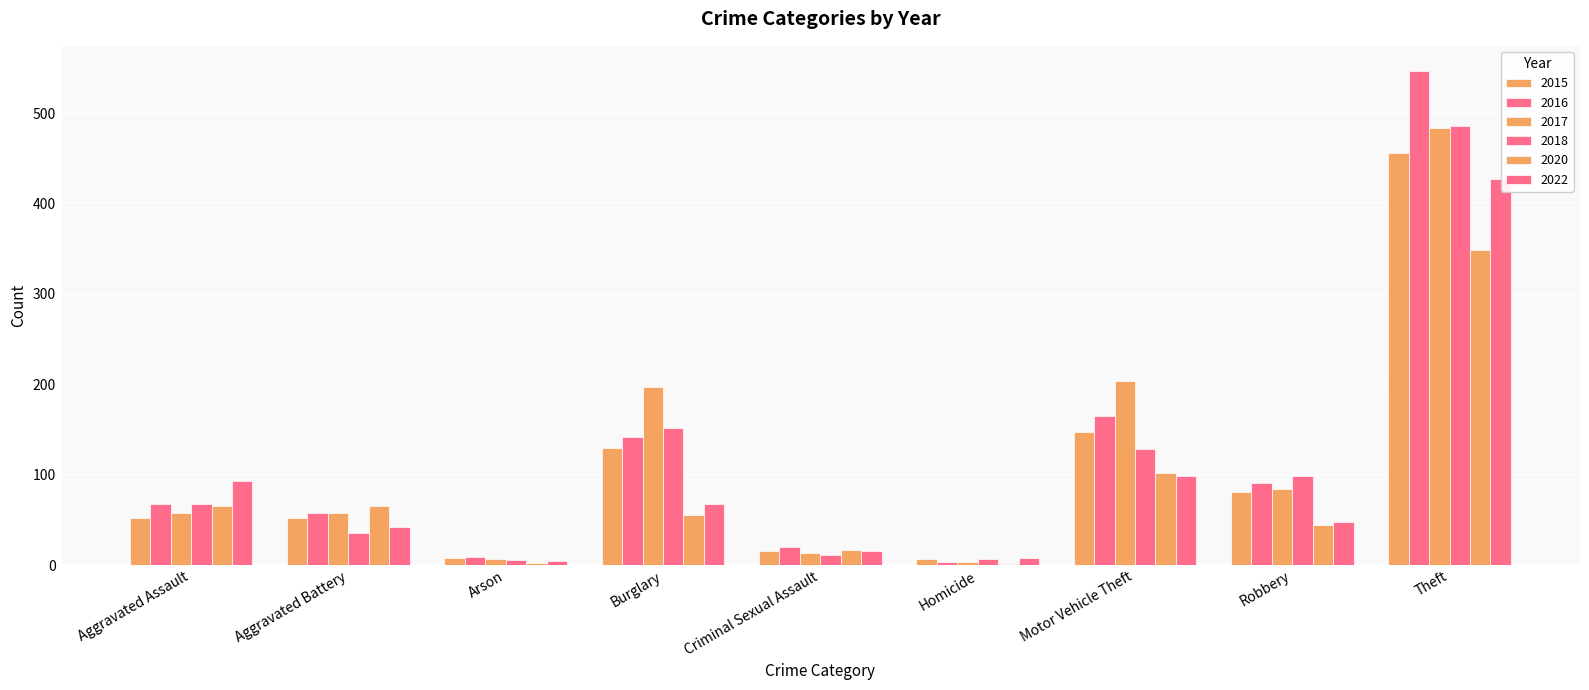

Is it true that 2017 equals 74 at Motor Vehicle Theft?

False